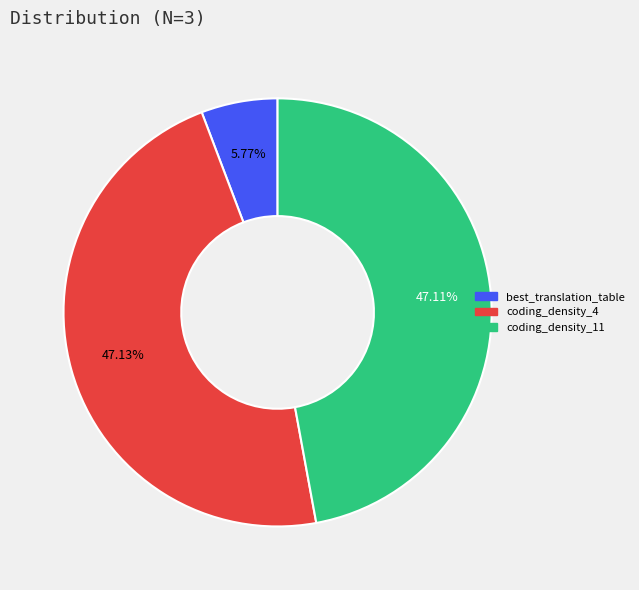

How much of the chart is everything except coding_density_4?

52.9%